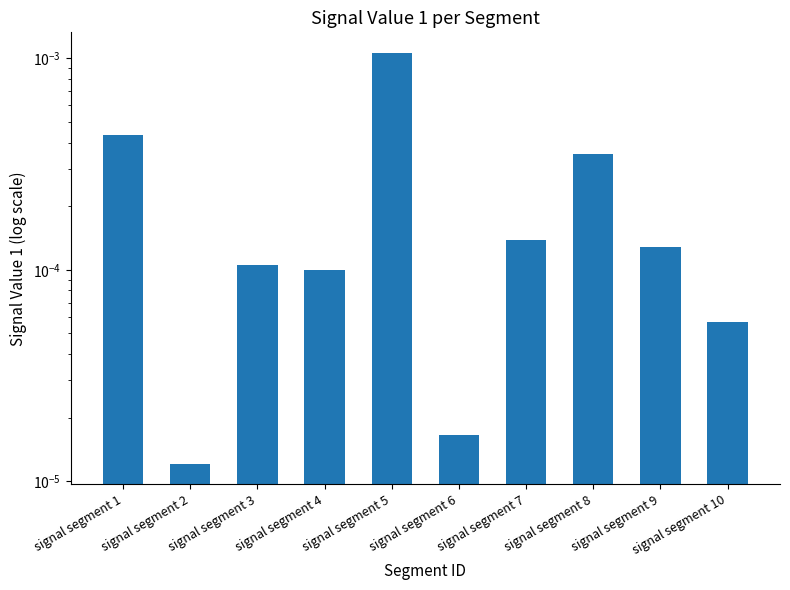

Are the bars horizontal?

No